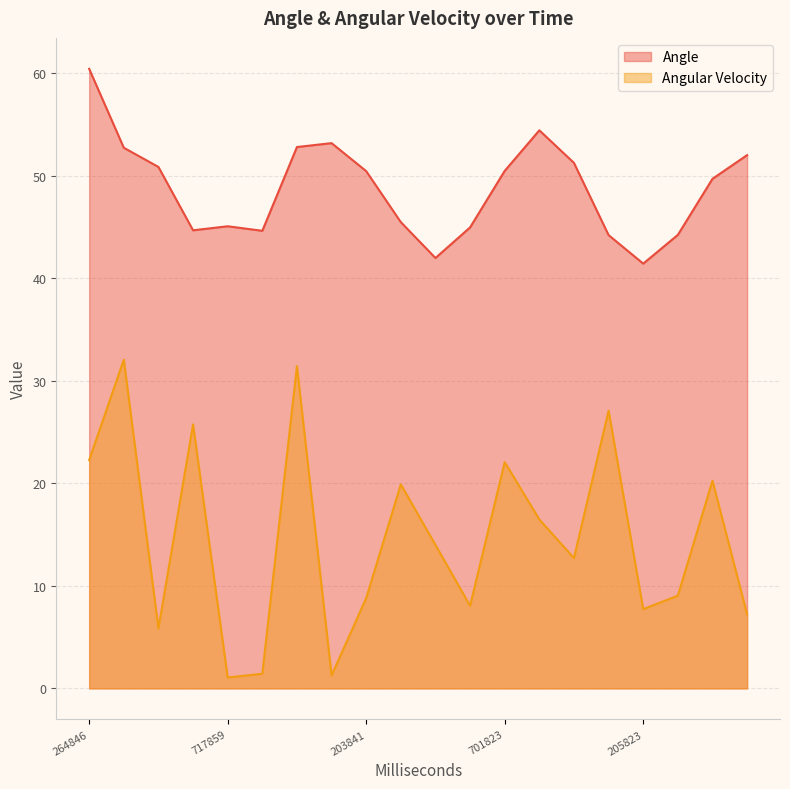

How many values in the Angle series exceed 50?

10